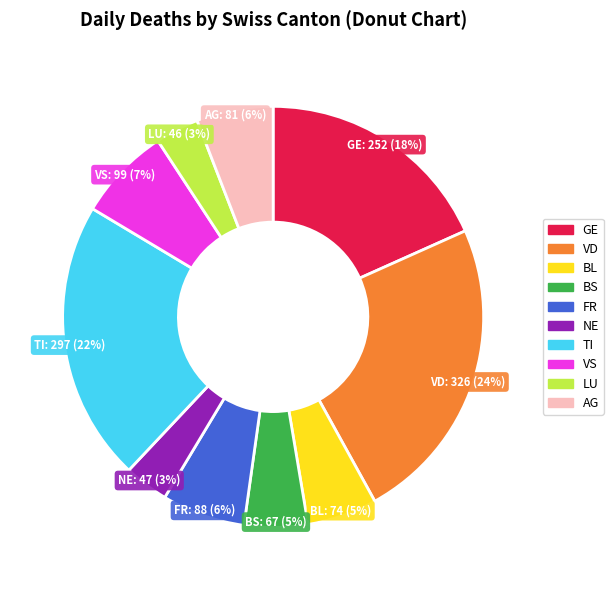

How many slices are in this pie chart?

10